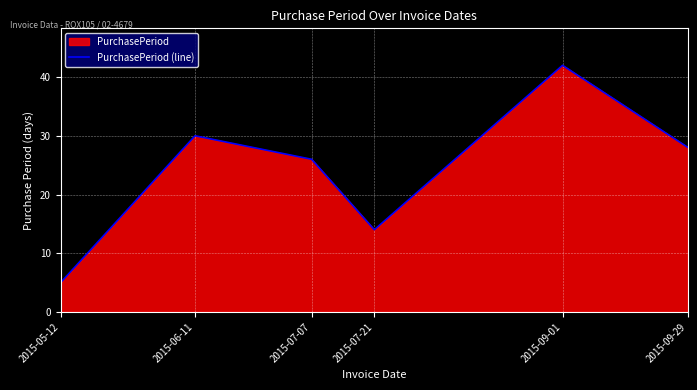

Is it true that the value at 2015-07-21 is 14?

True